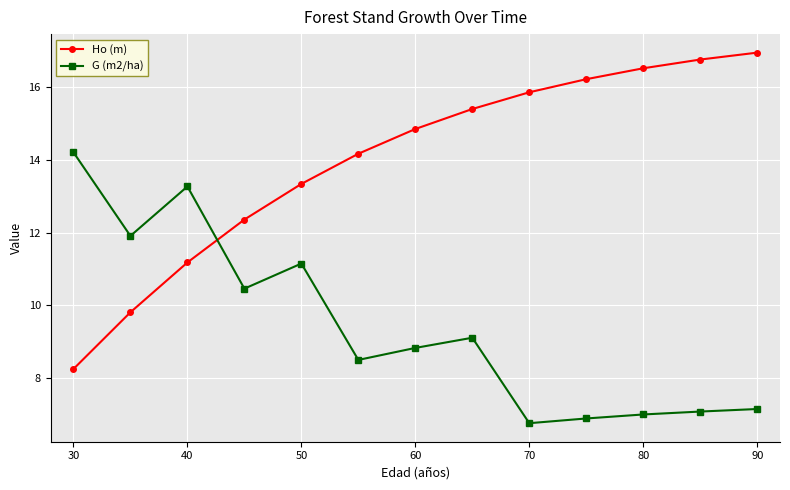

List the series in order of their peak value, highest first.

Ho (m), G (m2/ha)